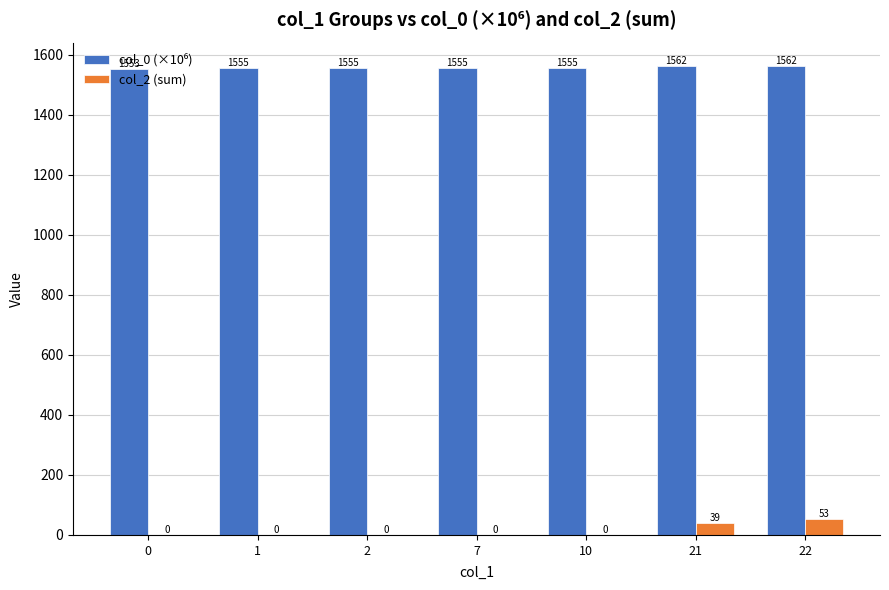

How many data points in col_2 (sum) are above 0?

2